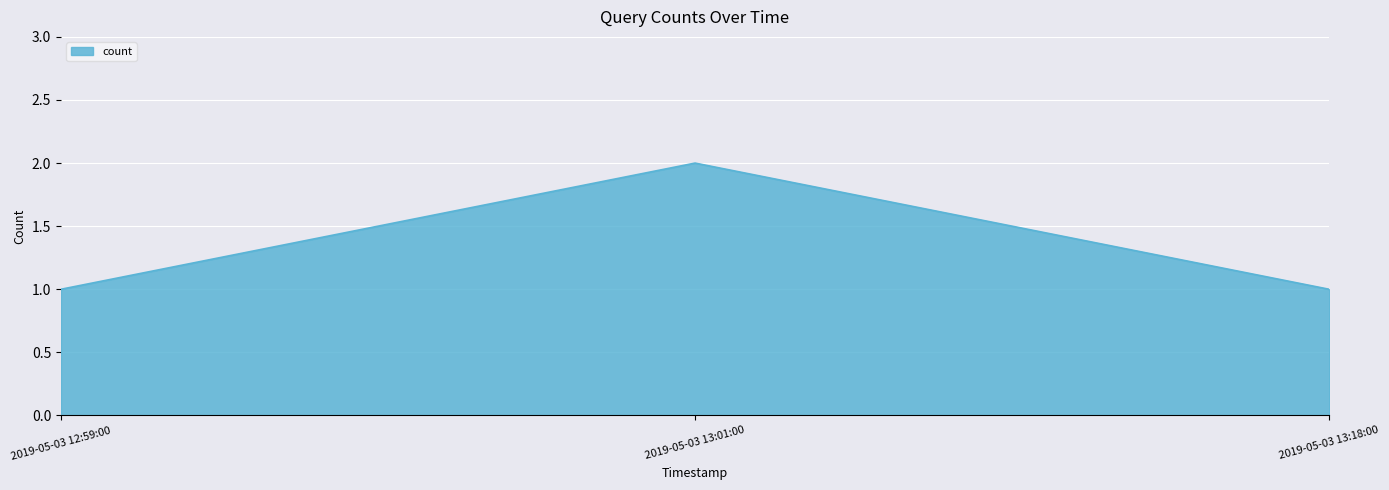

What position from the right is 2019-05-03 12:59:00?

3